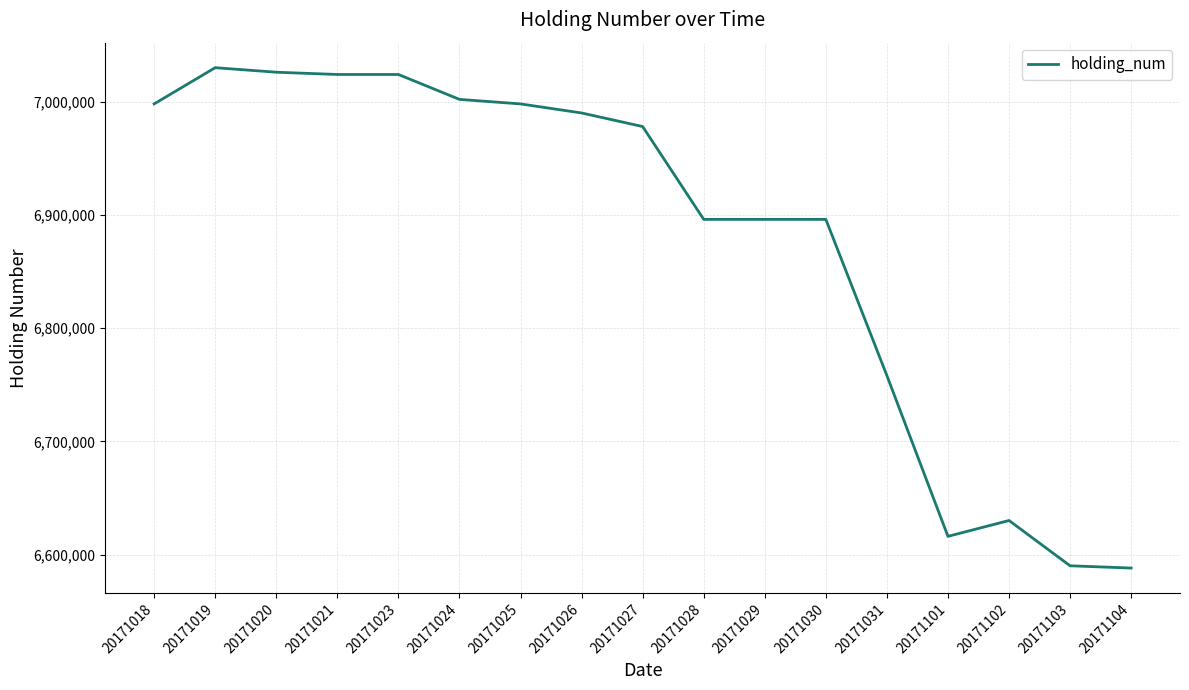

What is the smallest value displayed?

6588202